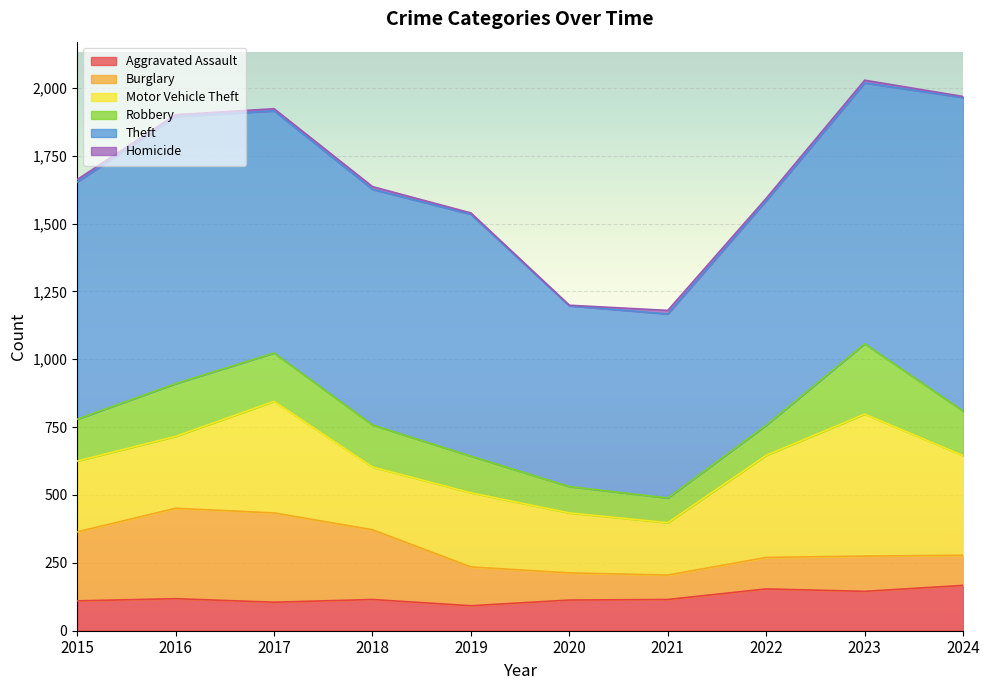

Reading left to right, what are all the values shown in this chart?

Aggravated Assault: 110	118	105	115	92	113	115	154	145	167
Burglary: 254	333	329	257	143	100	90	116	130	111
Motor Vehicle Theft: 261	265	411	231	273	221	193	376	523	367
Robbery: 154	194	178	155	135	97	91	111	259	164
Theft: 874	984	892	868	891	666	678	827	961	1155
Homicide: 9	7	8	10	5	2	13	9	10	4